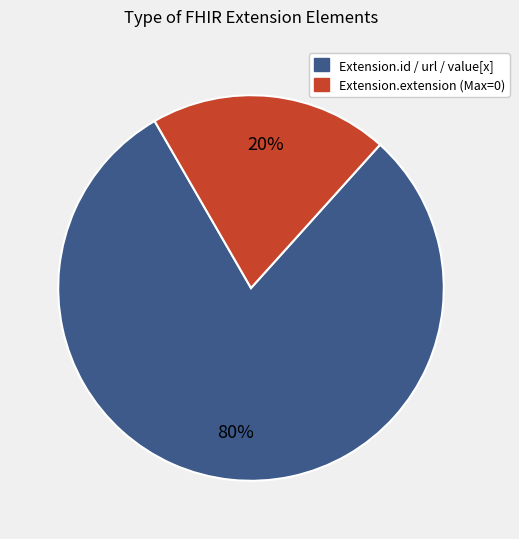

Is there a majority slice in this chart?

Yes